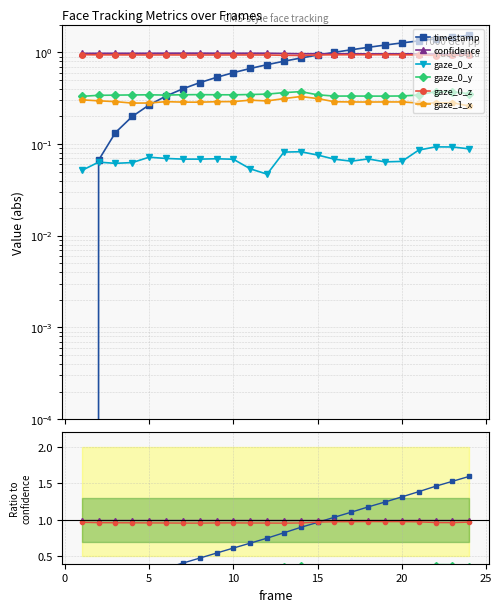

True or false: confidence and gaze_0_z intersect in this chart.

False